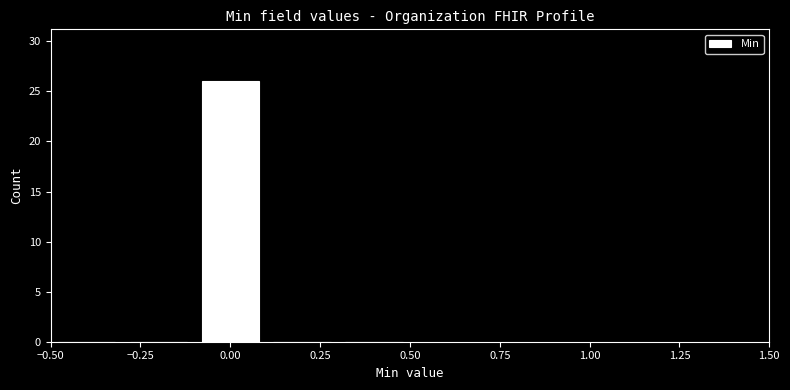

Which range on the x-axis has the tallest bar?

-0.1 to 0.1